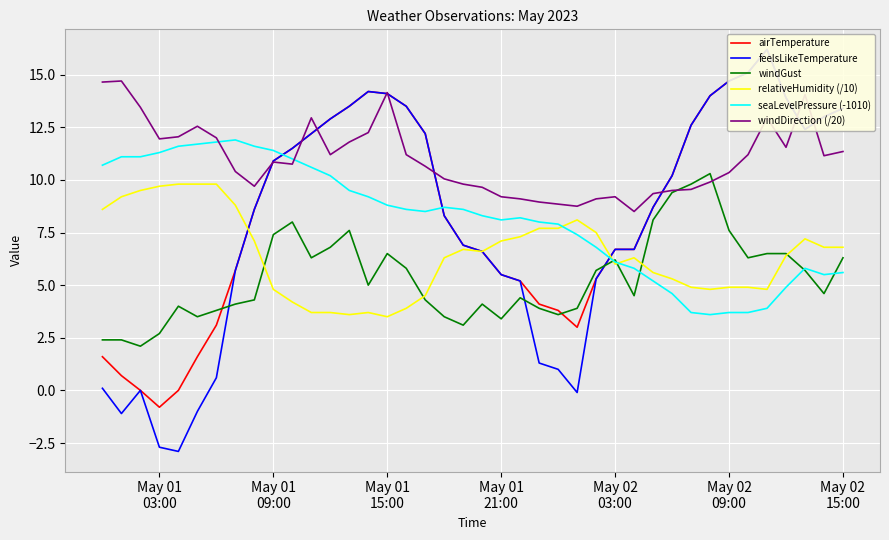

Which series ends up on top after the final intersection of windGust and feelsLikeTemperature?

feelsLikeTemperature